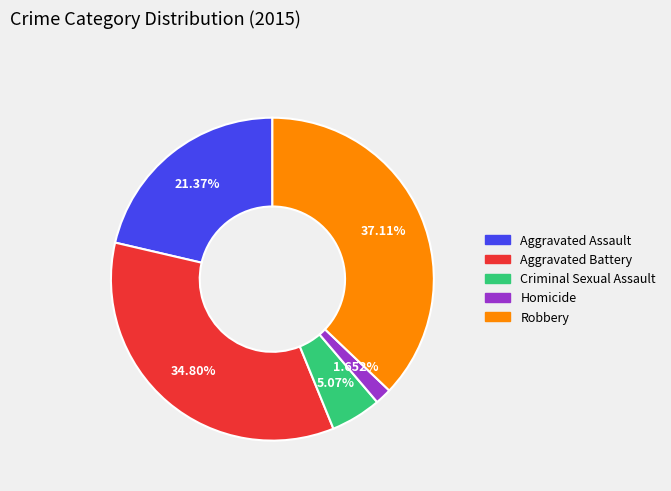

Is there any slice that represents more than half of the pie?

No